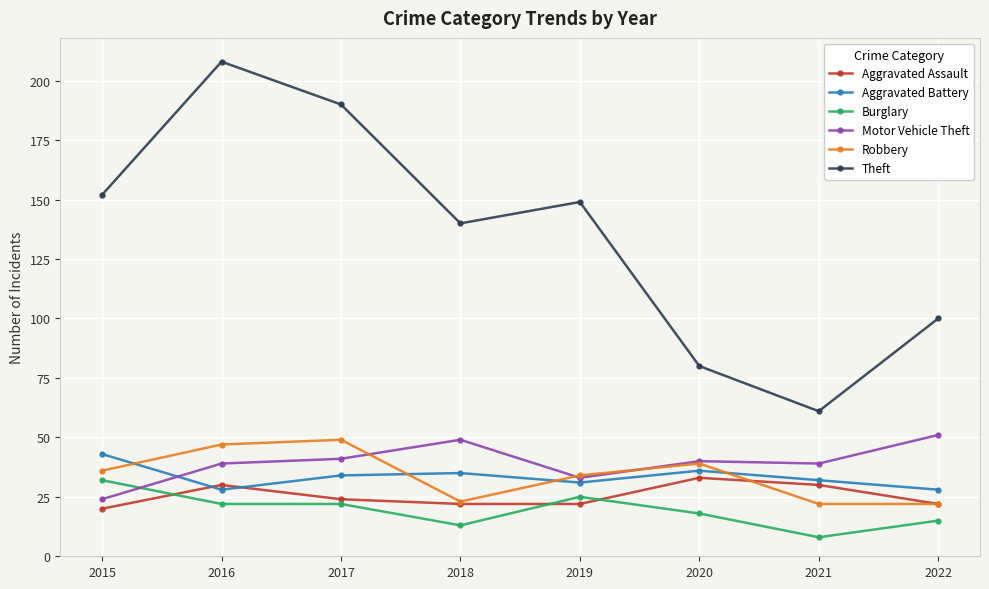

At how many categories does at least one series exceed 70?

7